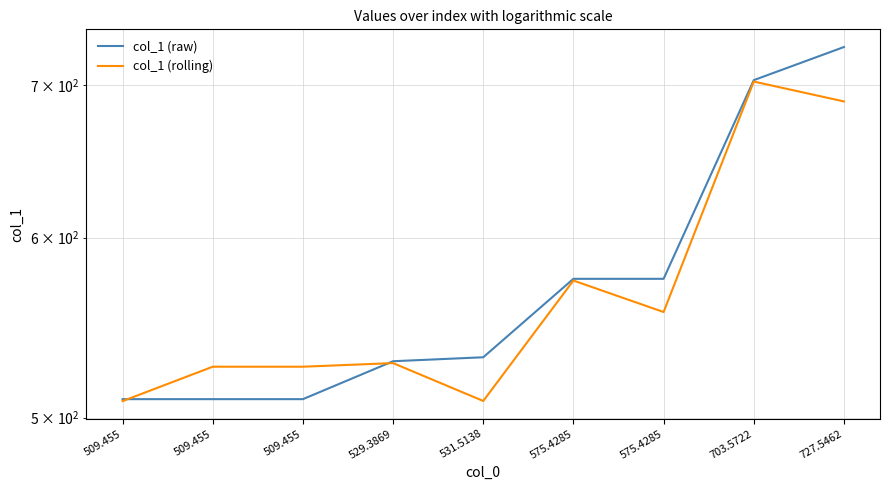

Read the col_1 (raw) value at 575.4285.

575.4